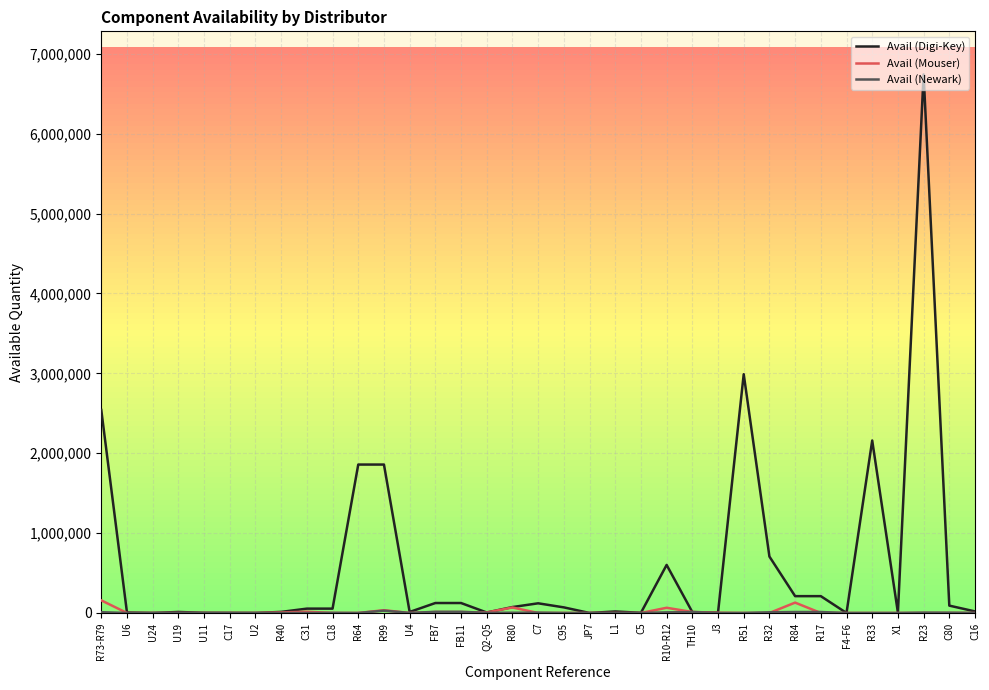

At which label is Avail (Digi-Key) closest to 3371402?

R51